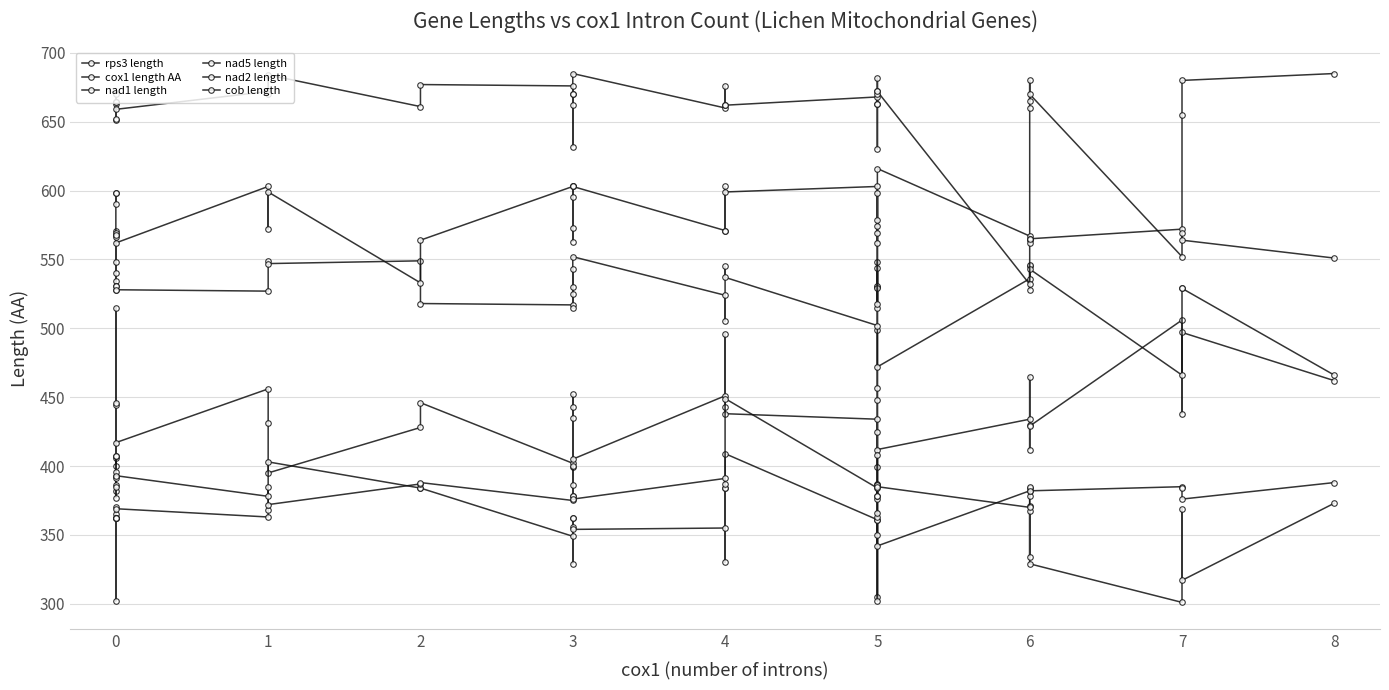

True or false: cox1 length AA and cob length intersect in this chart.

False